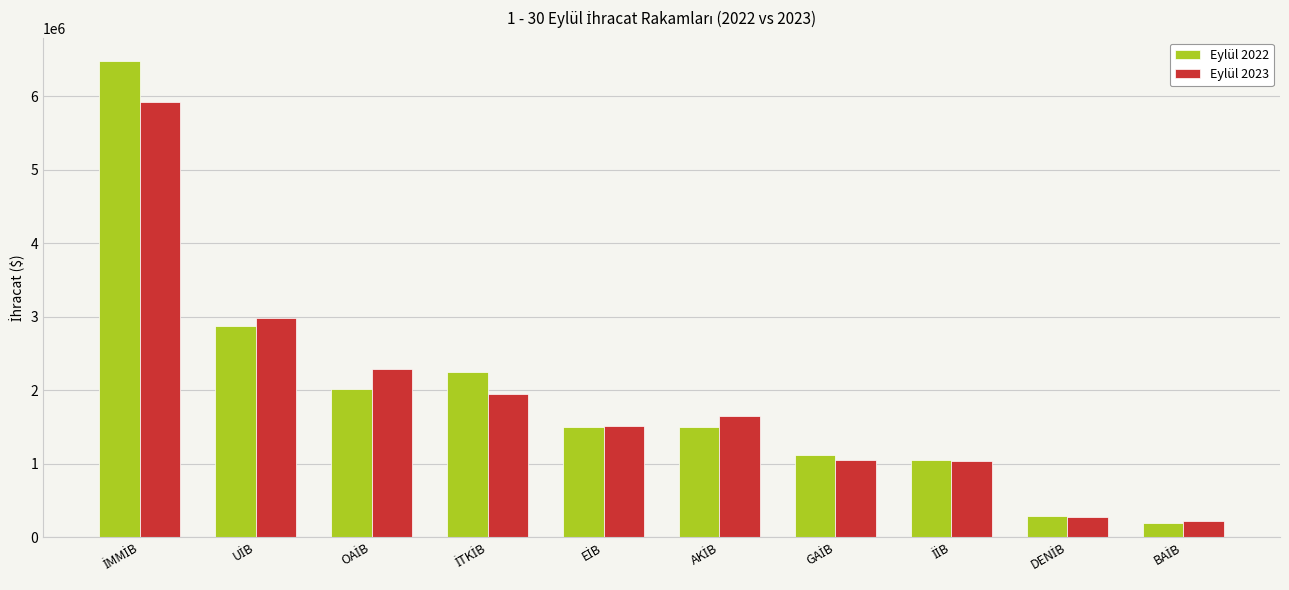

What is the smallest value displayed?

194074.8